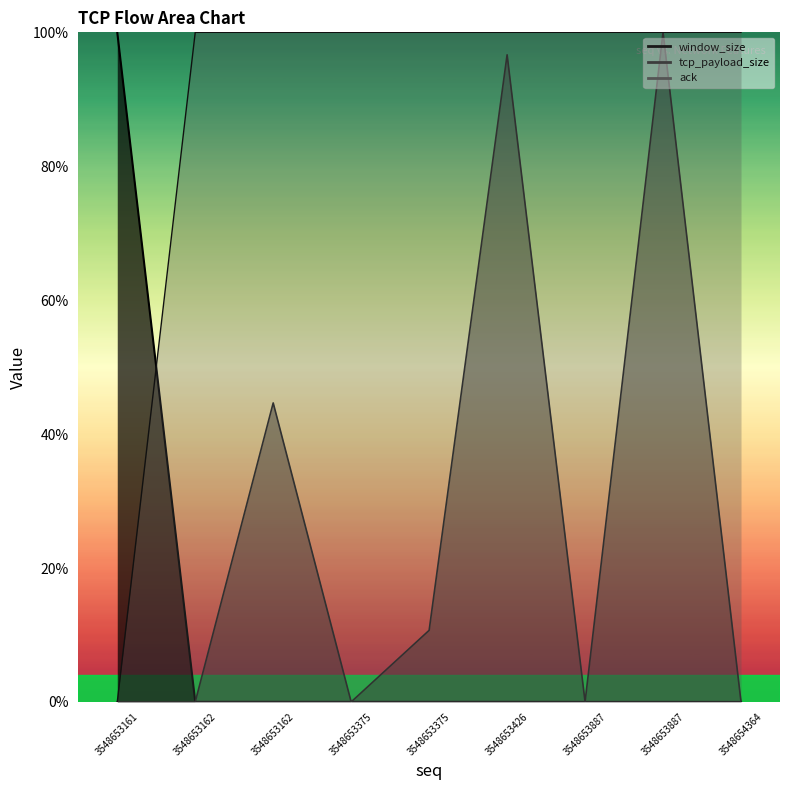

List the series in order of their peak value, highest first.

window_size, tcp_payload_size, ack